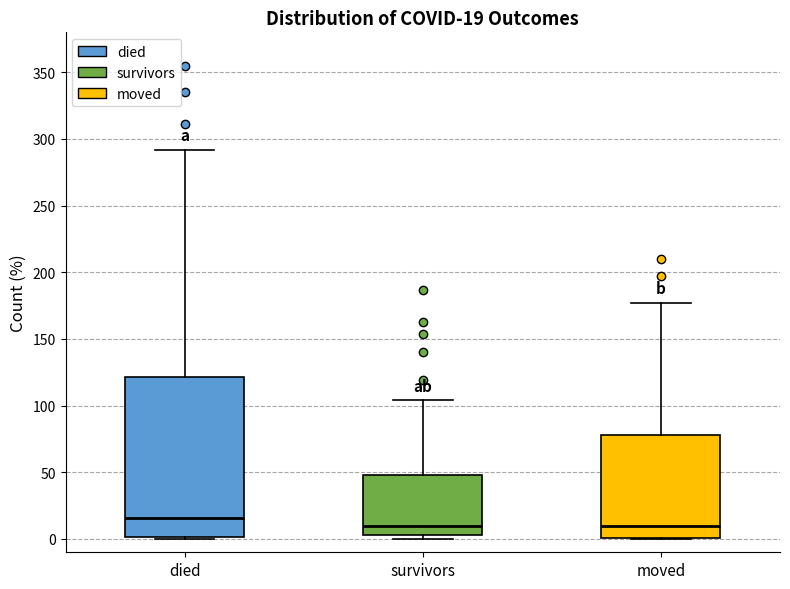

Which box is the tallest, from its lower edge to its upper edge?

died